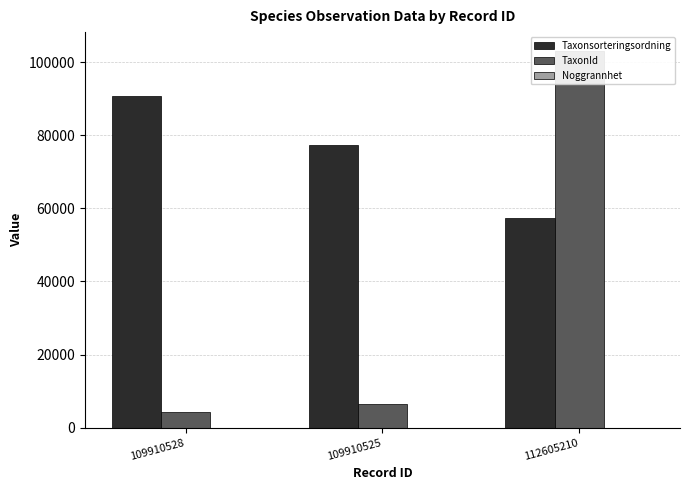

What is the sum of all TaxonId values?

113843